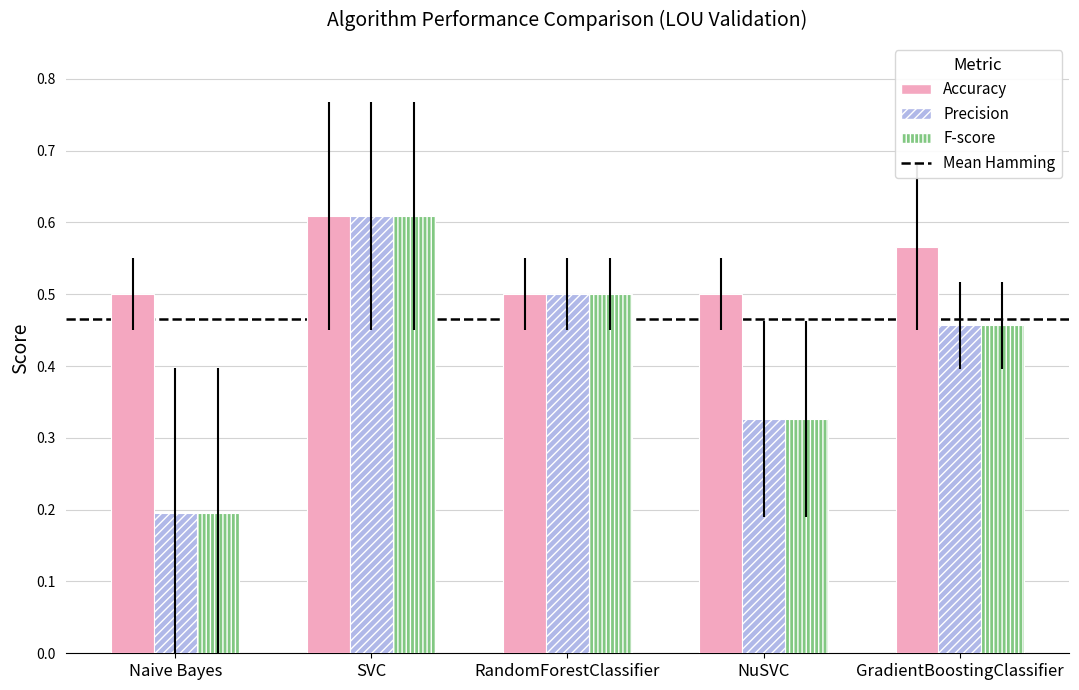

At which category does the chart reach its peak across all series?

SVC